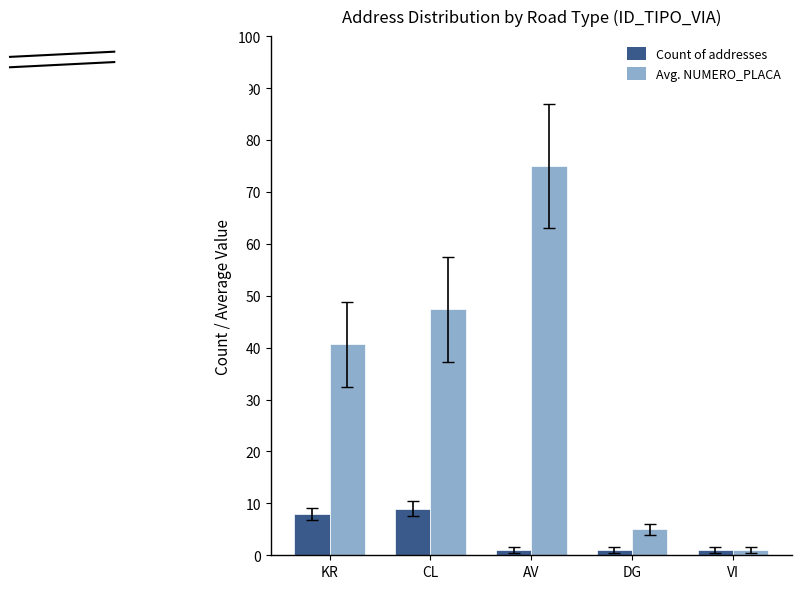

Reading left to right, what are all the values shown in this chart?

Count of addresses: 8.0	9.0	1.0	1.0	1.0
Avg. NUMERO_PLACA: 40.6	47.4	75.0	5.0	1.0